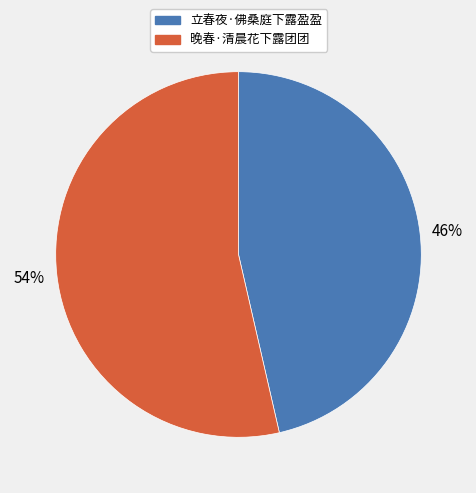

Count the number of slices in the pie.

2